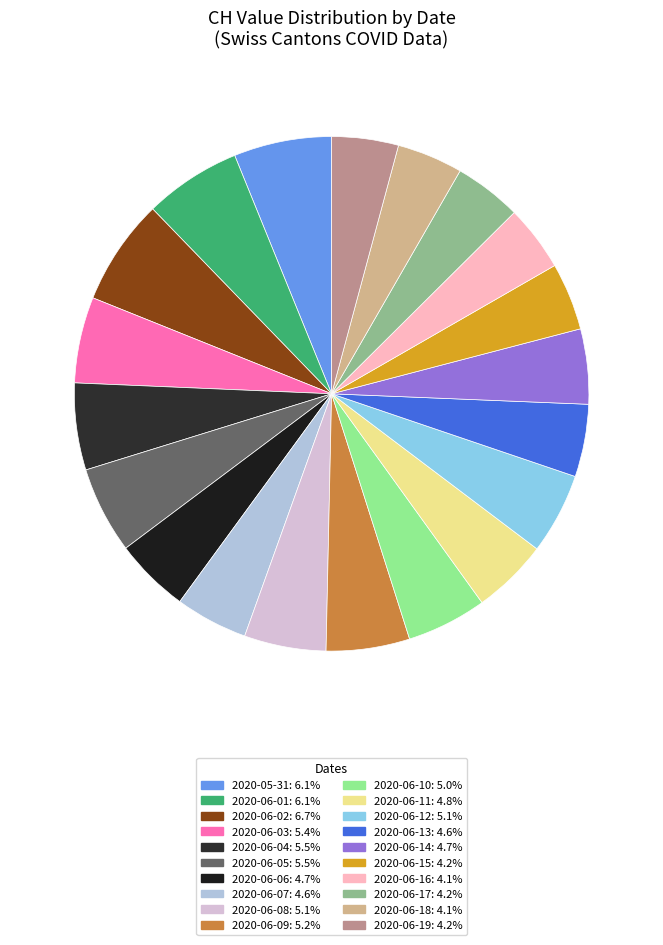

How many segments does this pie chart have?

20